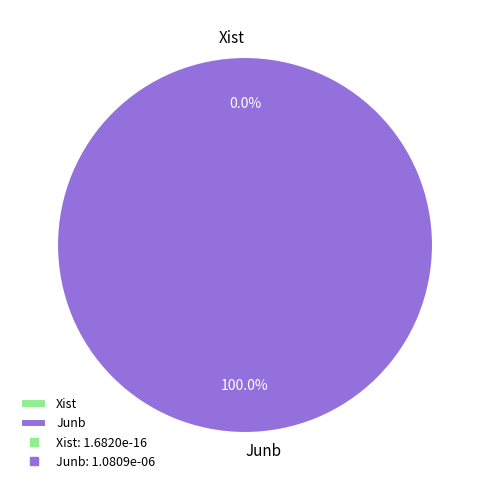

How many segments does this pie chart have?

2